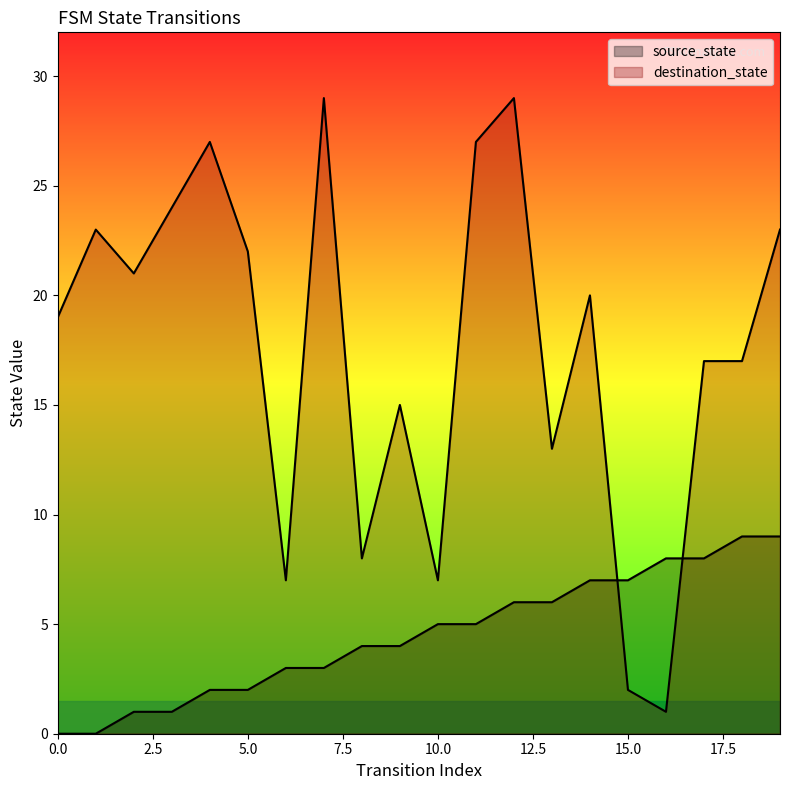

What is the sum of the destination_state values at 19 and 5?

45